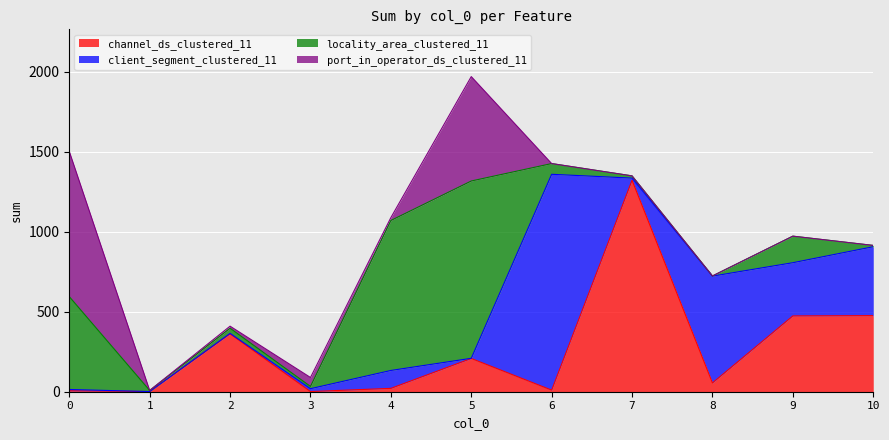

How many values in the port_in_operator_ds_clustered_11 series exceed 0?

5